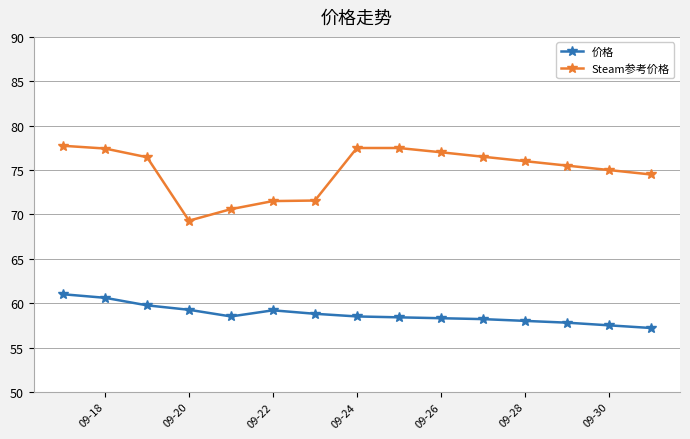

What is the value of the 价格 point at the 6th from the left?

59.2